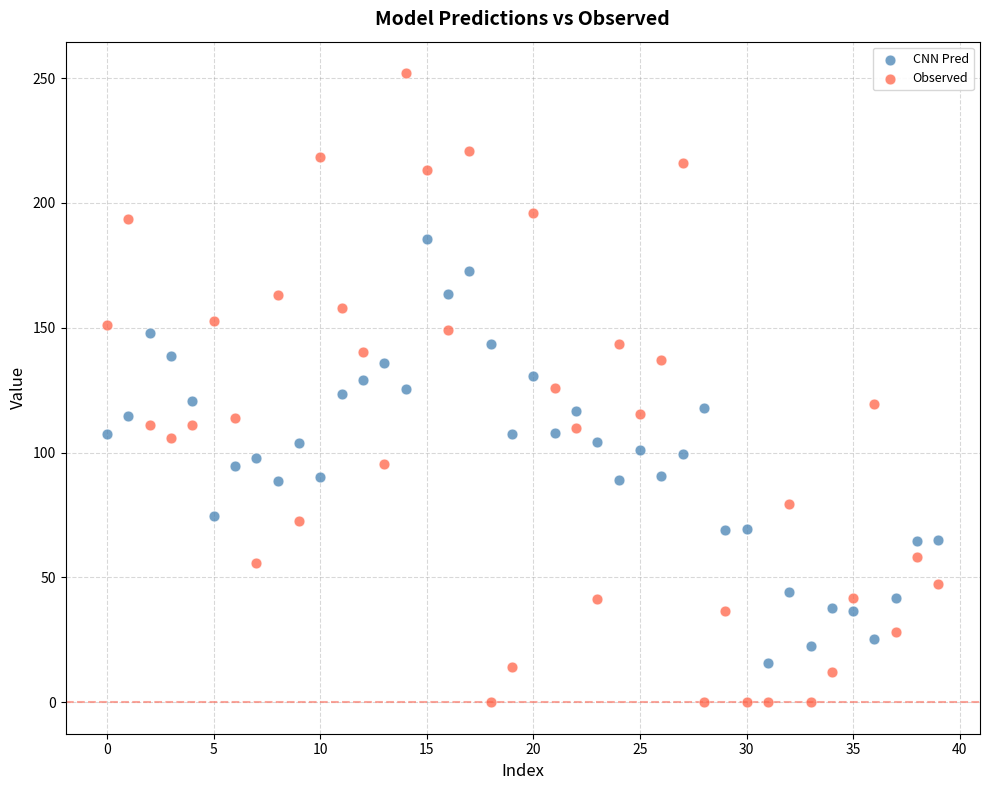

What are all the series names shown in the legend?

CNN Pred, Observed